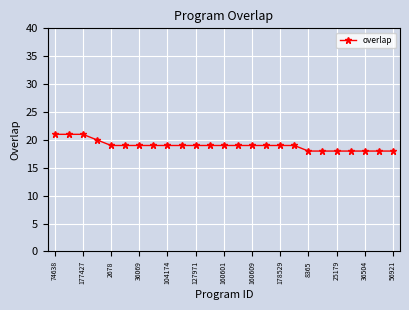

What is the sum of all values?

475